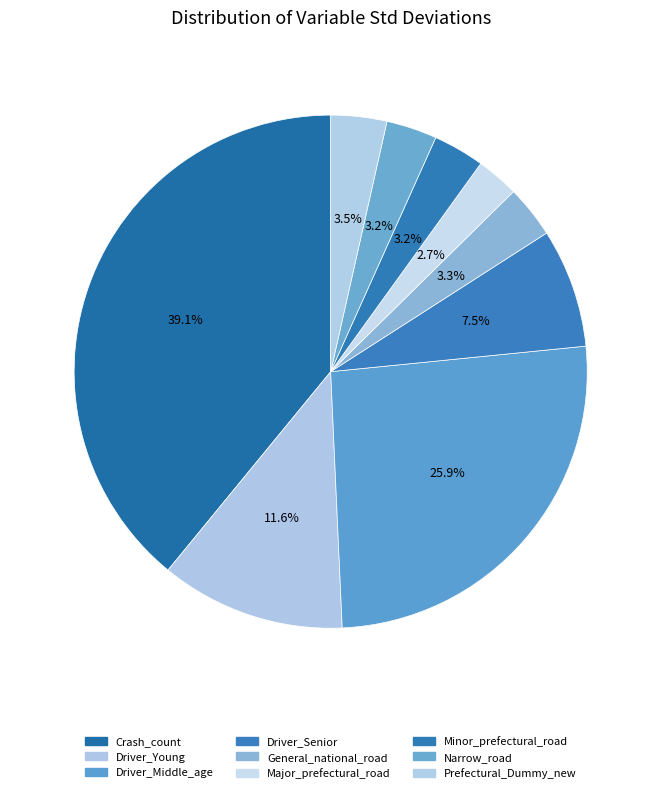

How many segments does this pie chart have?

9